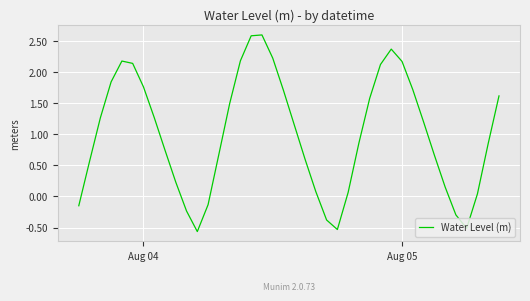

What is the difference between the maximum and minimum values?

3.2